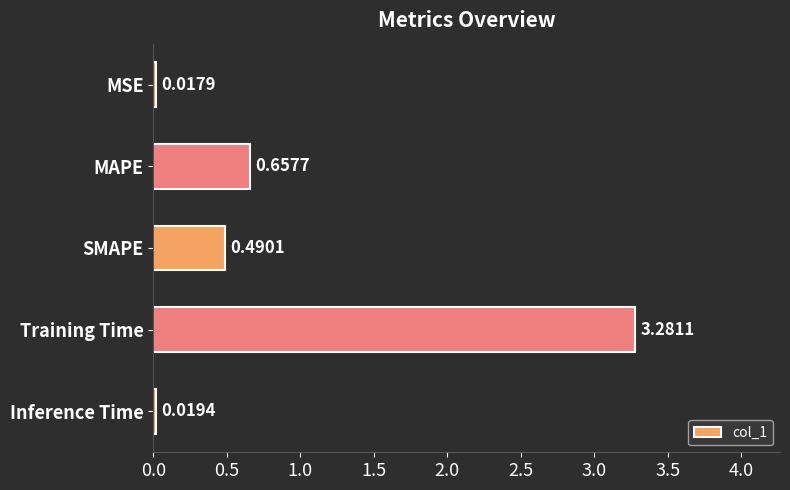

What is the label of the 5th bar from the top?

Inference Time